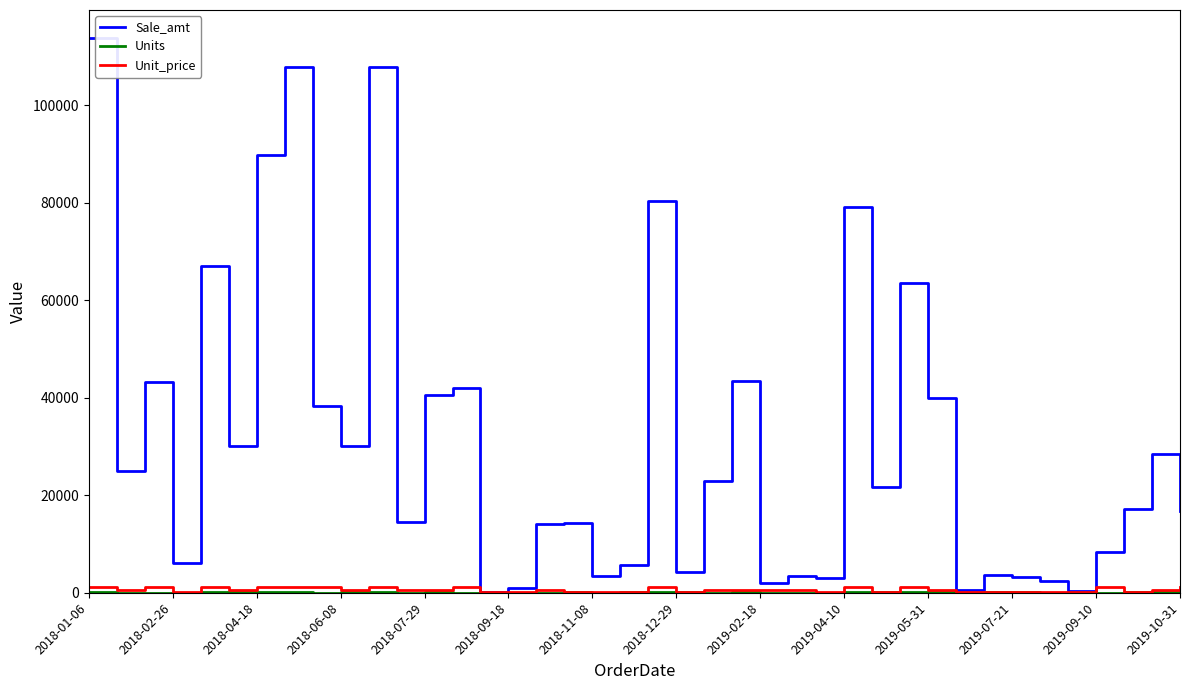

Which series has the largest total across all categories?

Sale_amt